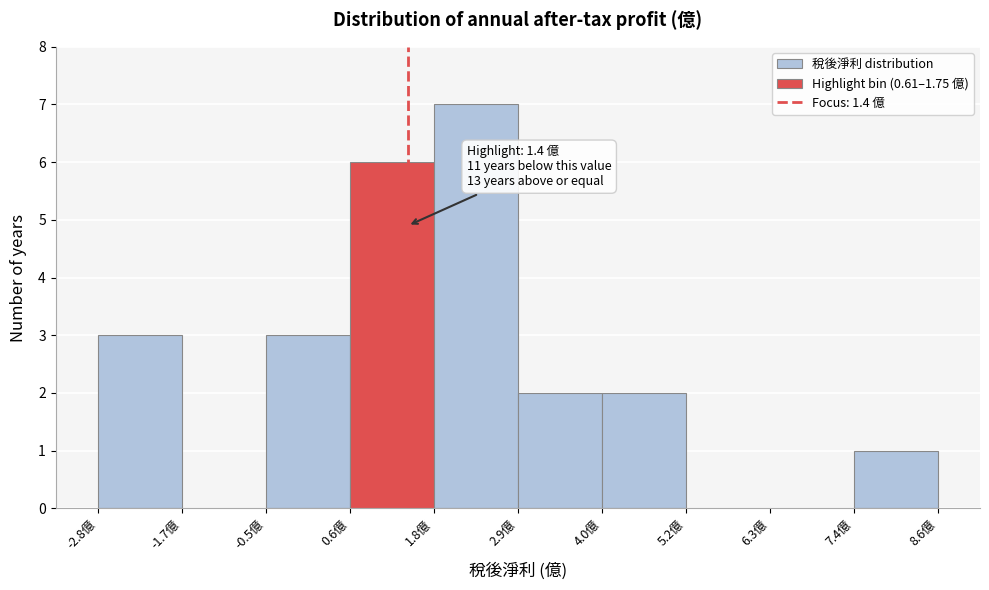

Over which range of the x-axis is the bar tallest?

1.8 to 2.8